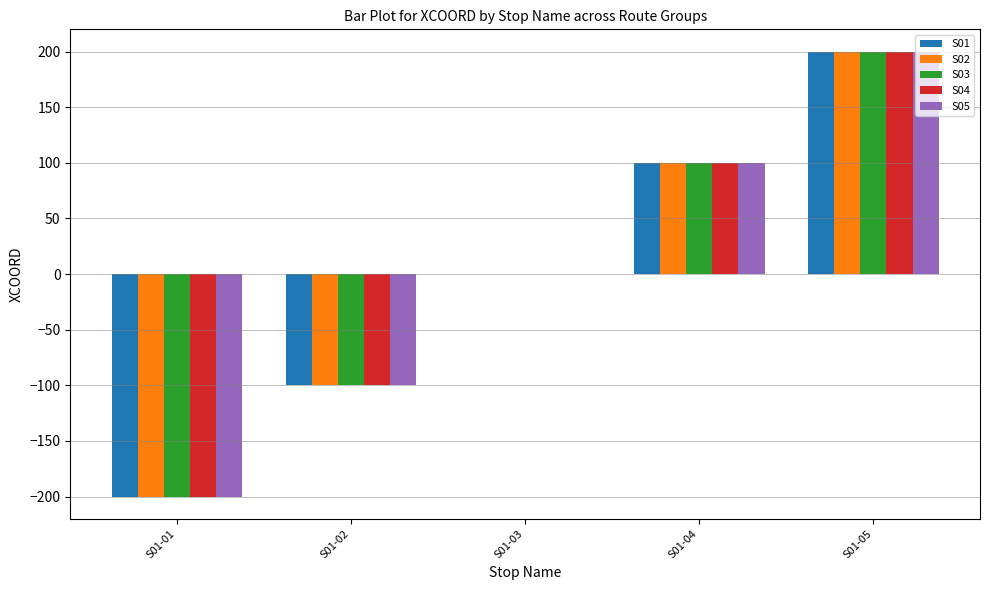

Which label corresponds to the largest value in the chart?

S01-05